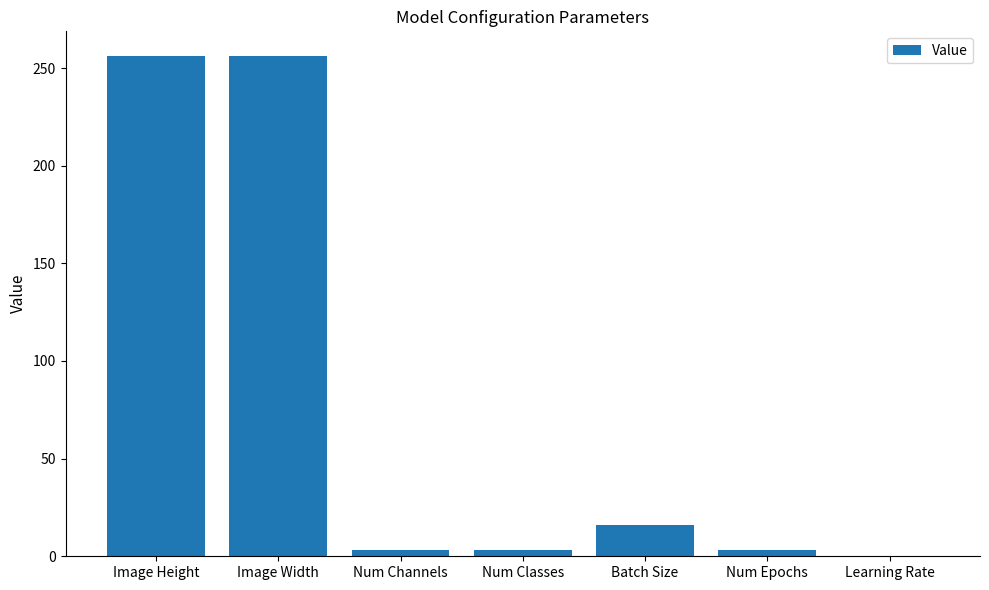

The value at Image Height is 362.6. True or false?

False